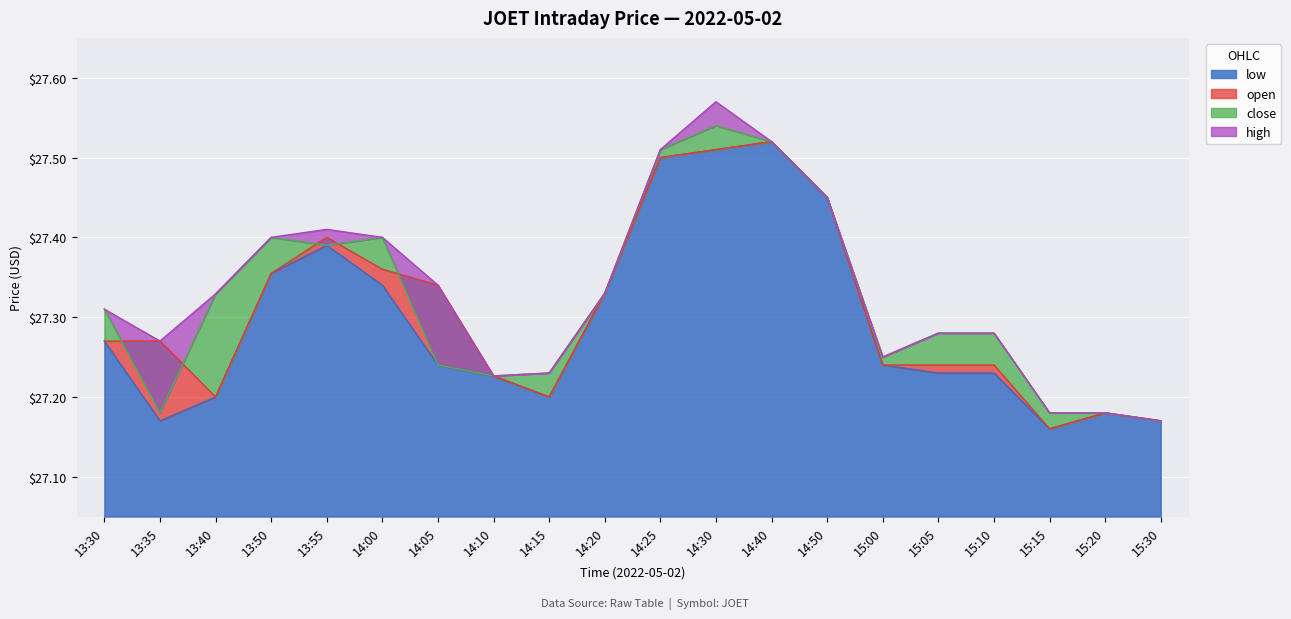

How many lines are shown in the chart?

4